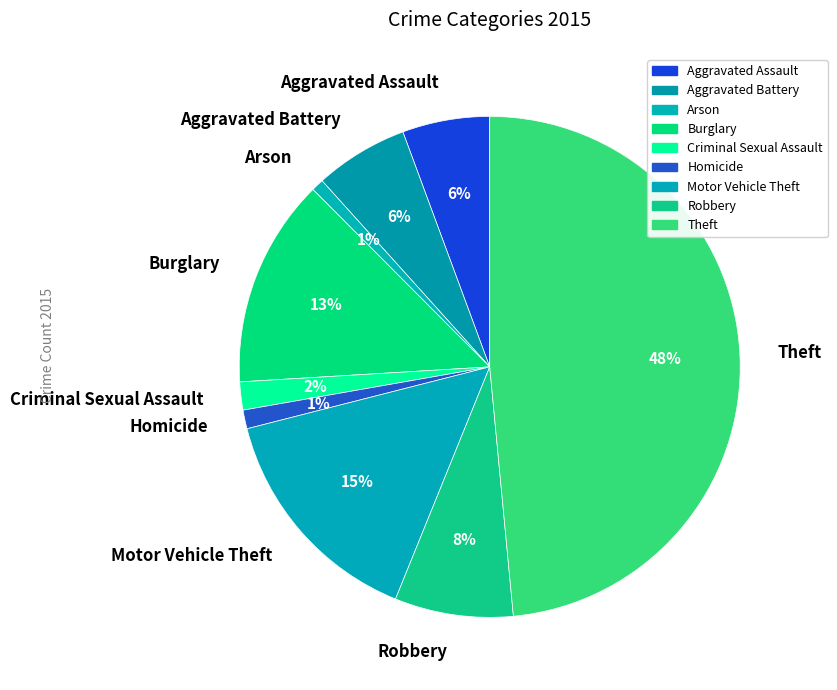

To the nearest percent, what portion does Theft represent?

48%